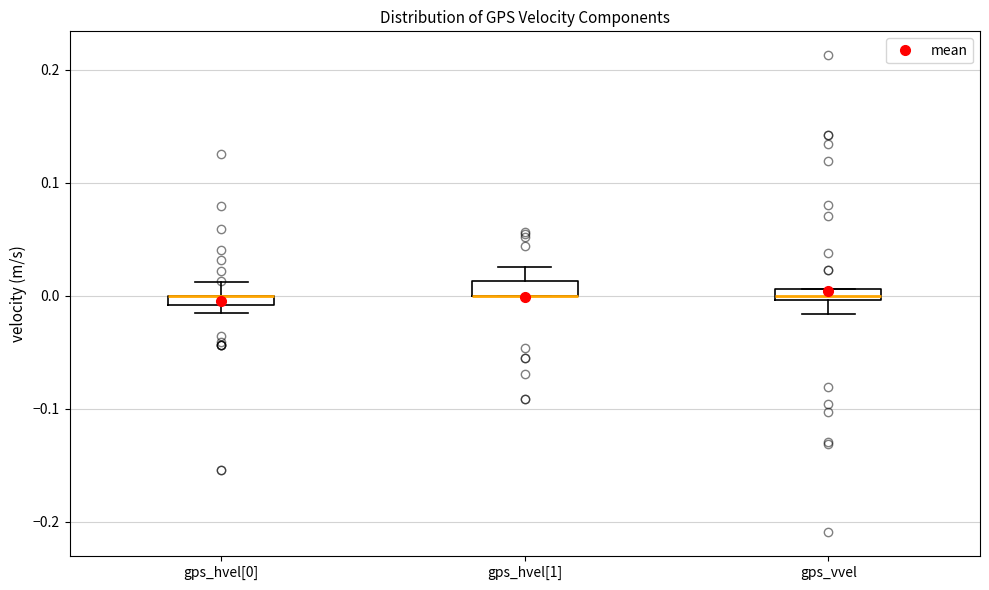

Where is the upper edge of the box for gps_hvel[1] on the y-axis? The values are not printed on the chart, so give them approximately, as read against the axis.

0.01